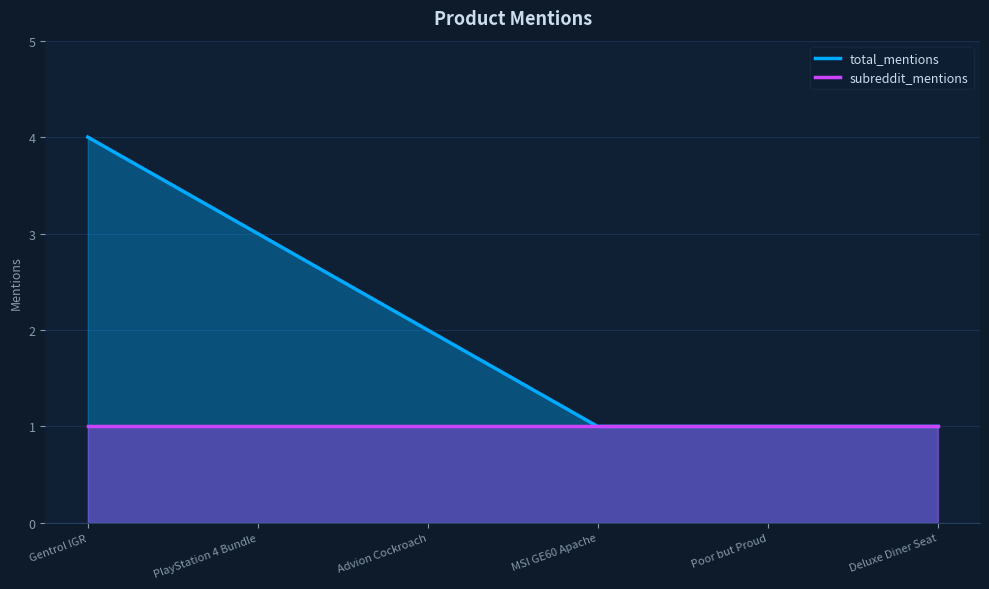

Count the number of categories in the chart.

6